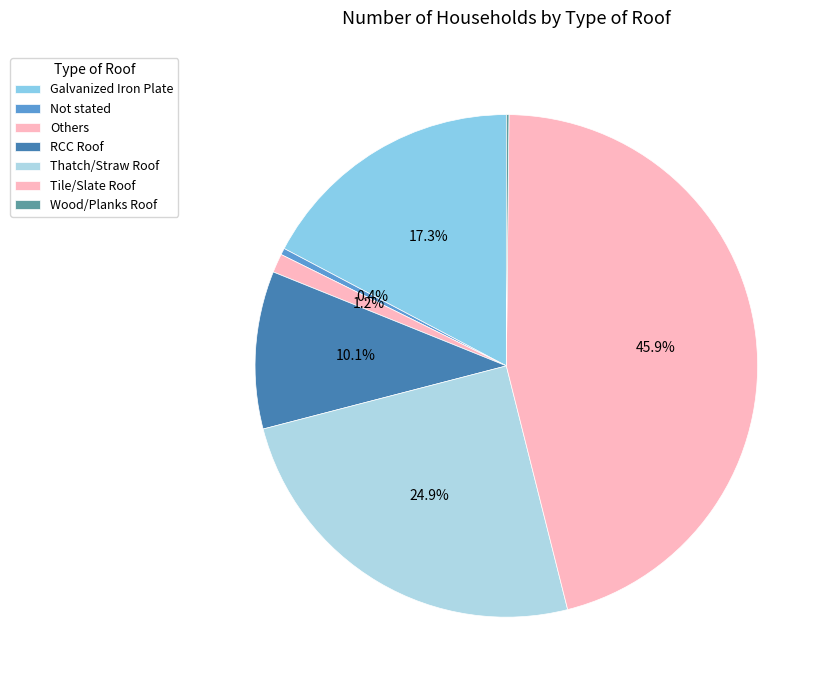

Rank the categories by value from lowest to highest.

Wood/Planks Roof, Not stated, Others, RCC Roof, Galvanized Iron Plate, Thatch/Straw Roof, Tile/Slate Roof